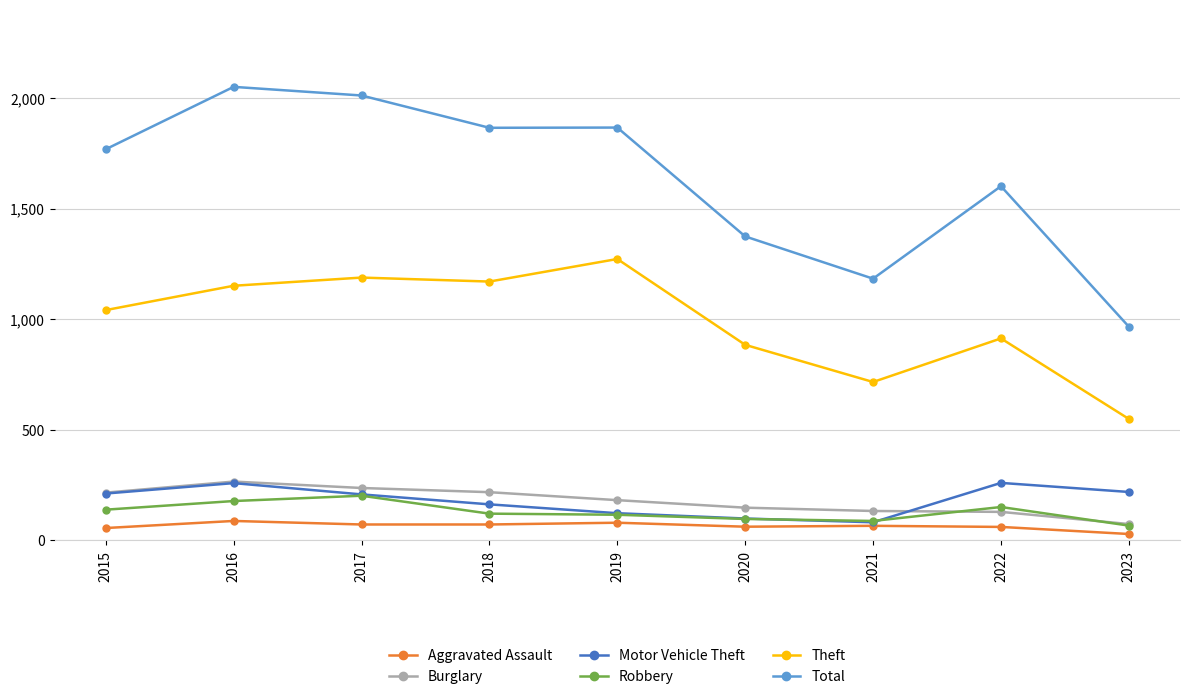

What is the difference between the maximum and minimum values in the Robbery series?

135